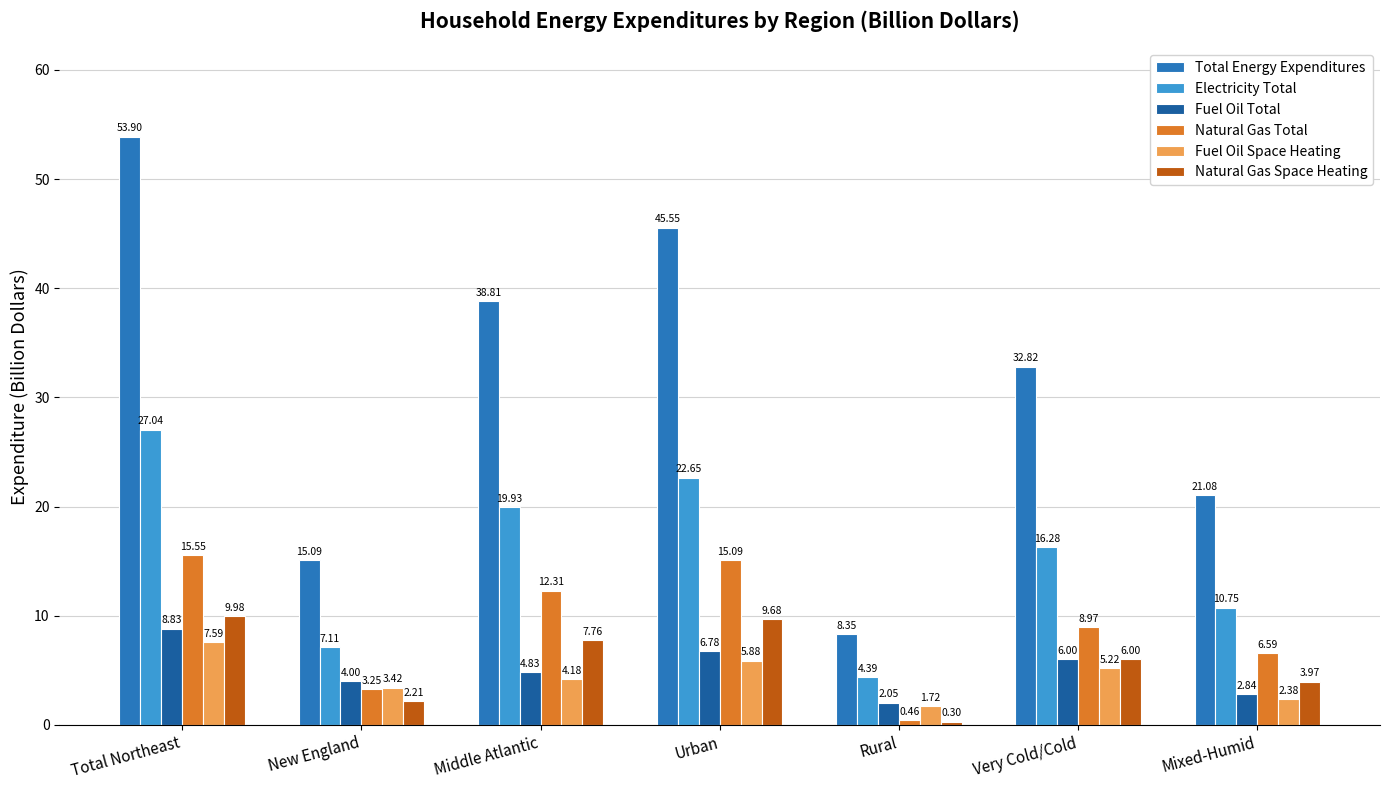

At which category is the sum across all series the highest?

Total Northeast